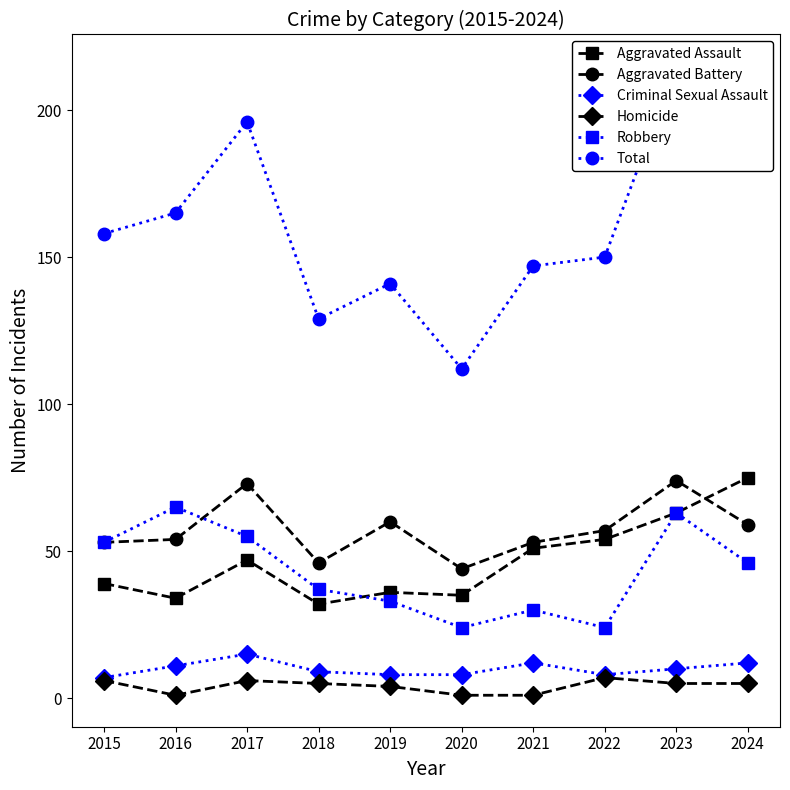

At which label does Total first exceed 158?

2016